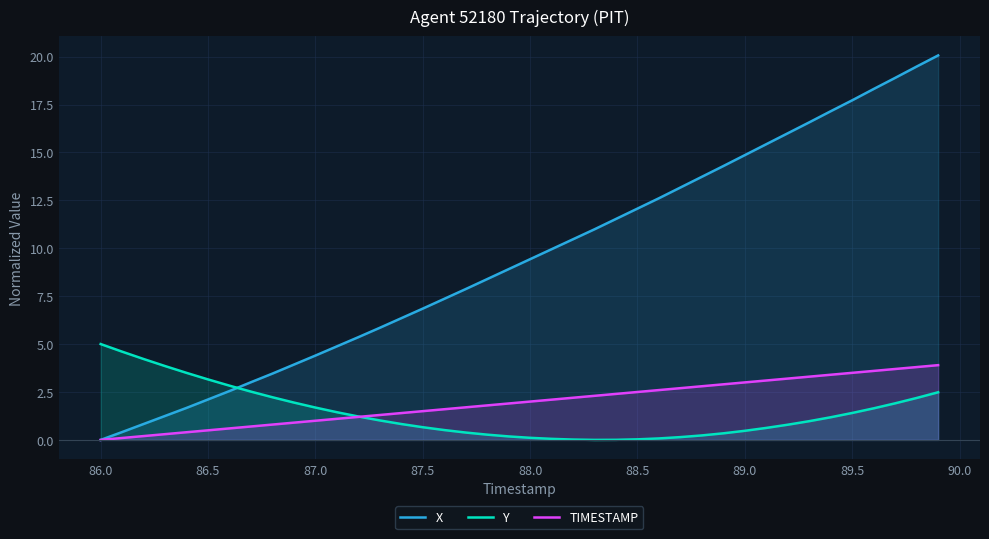

The value of TIMESTAMP at 87.0 is 1.0. True or false?

True